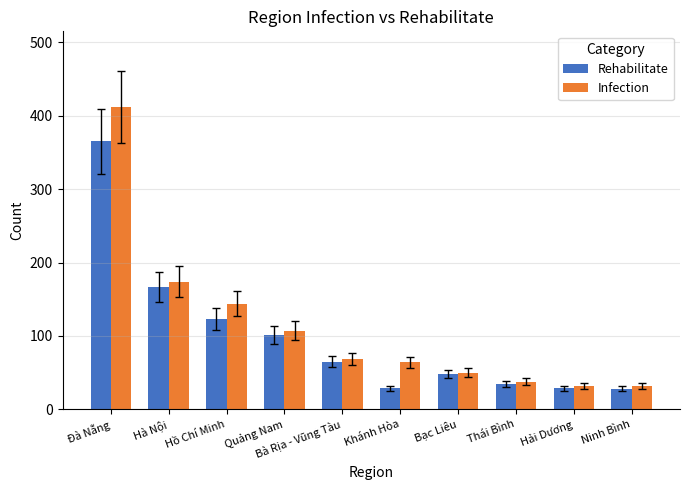

Is it true that Rehabilitate equals 29 at Hải Dương?

True